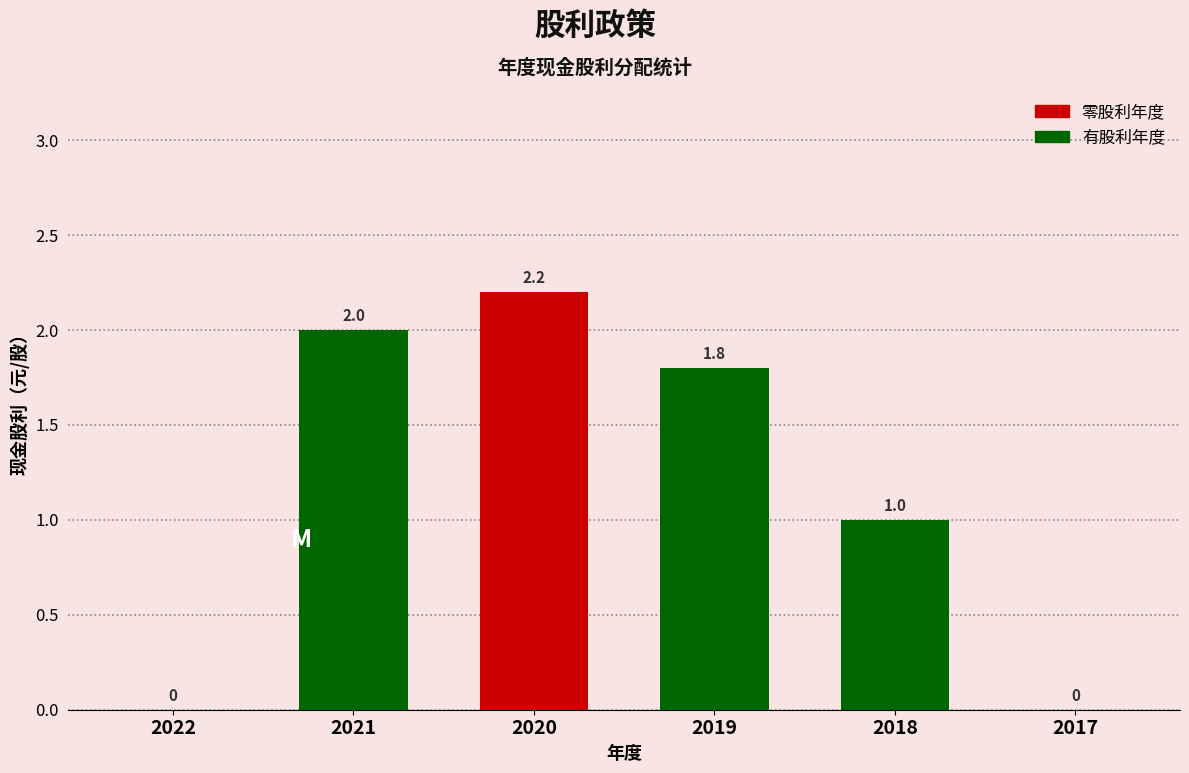

Reading left to right, what are all the values shown in this chart?

2022=0.0	2021=2.0	2020=2.2	2019=1.8	2018=1.0	2017=0.0